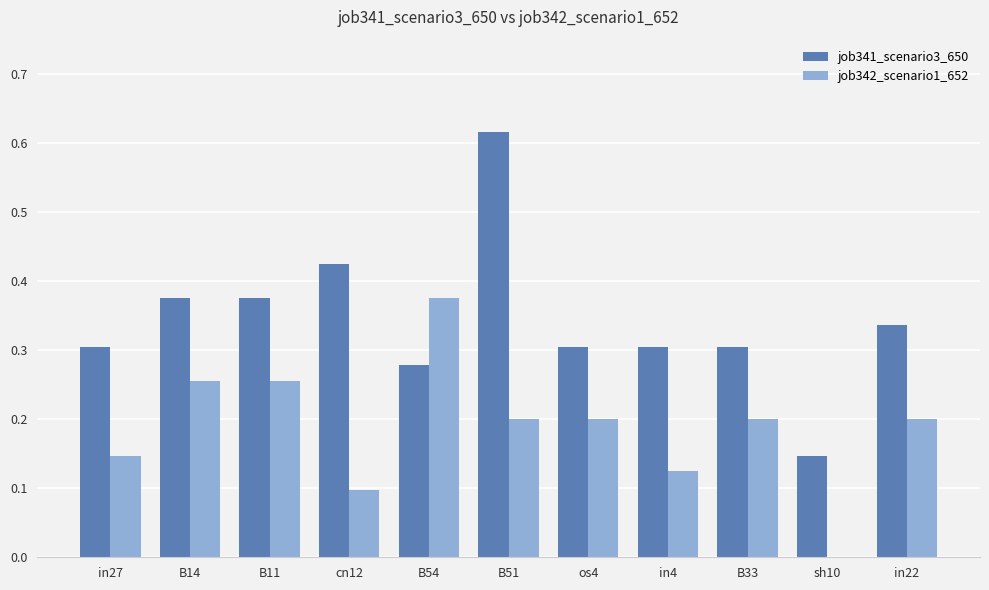

Are the bars horizontal?

No